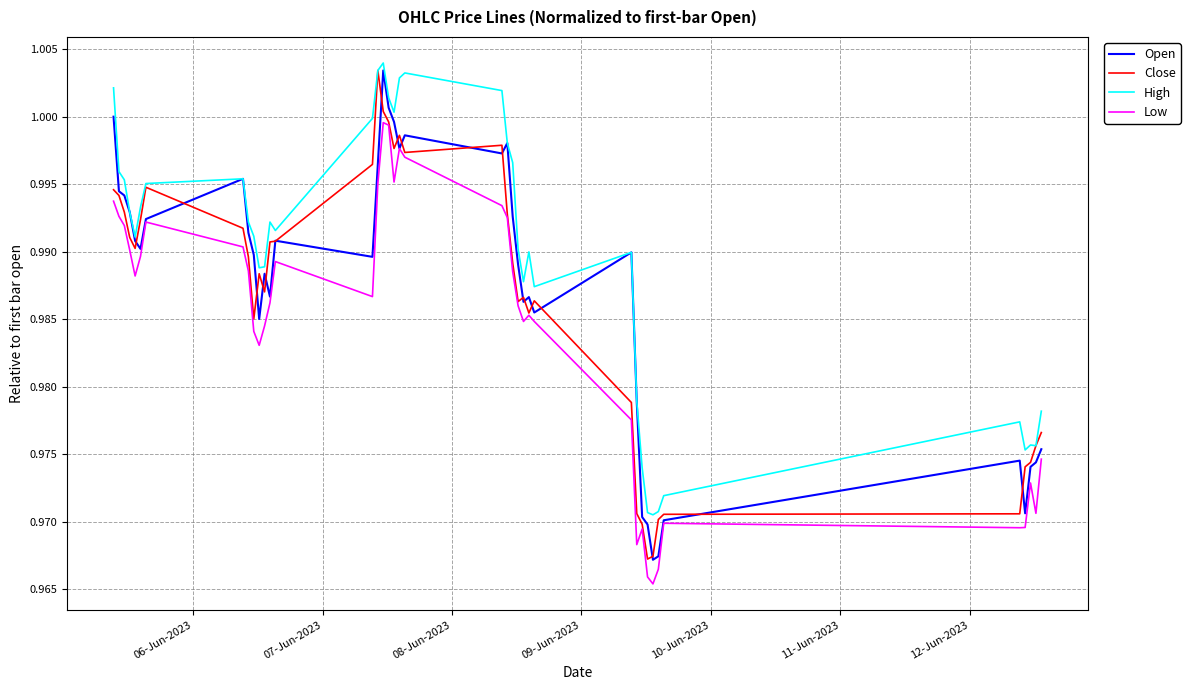

Which series has the largest total across all categories?

High